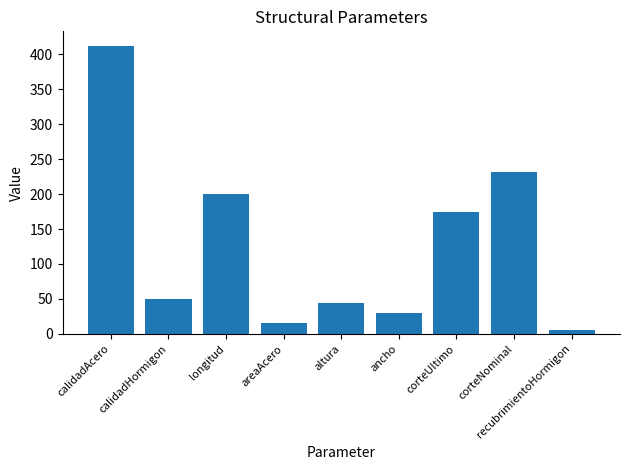

What is the approximate value at longitud, to the nearest 50?

200